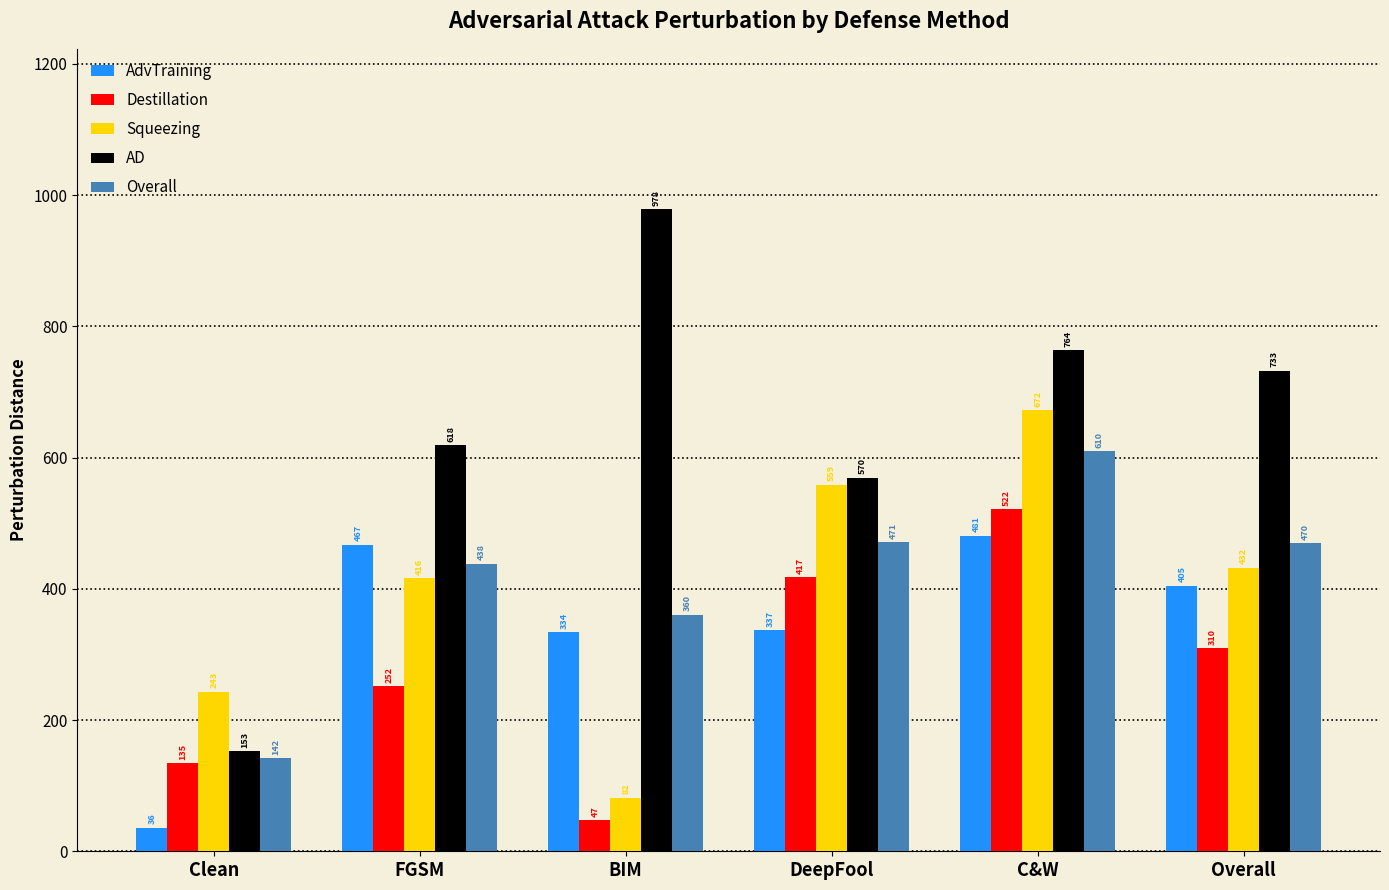

At which label is Overall closest to 375?

BIM